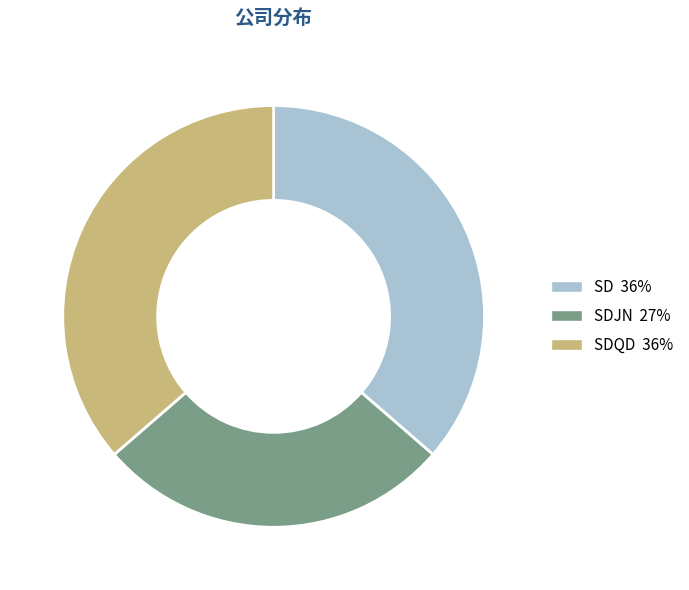

Does any single category account for the majority?

No